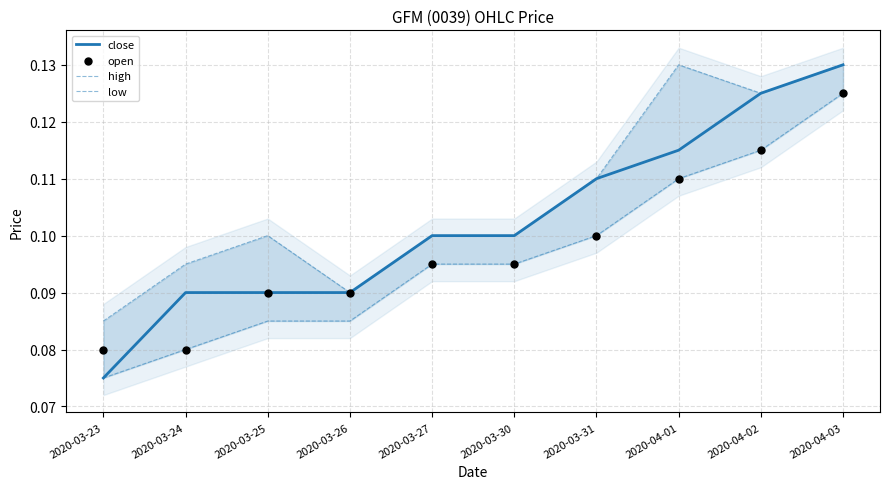

What are all the series names shown in the legend?

close, high, low, open